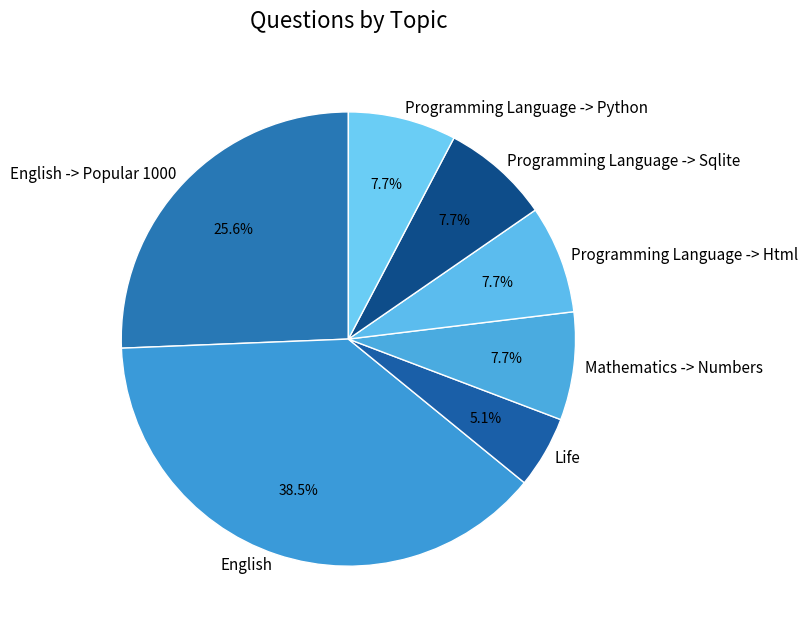

Is there a majority slice in this chart?

No